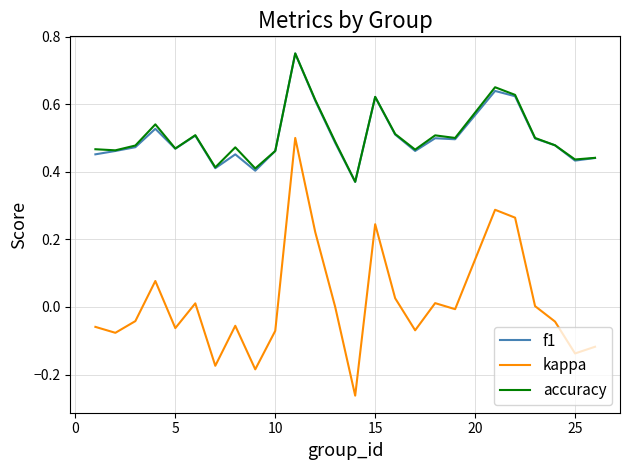

Count the number of data series in this chart.

3